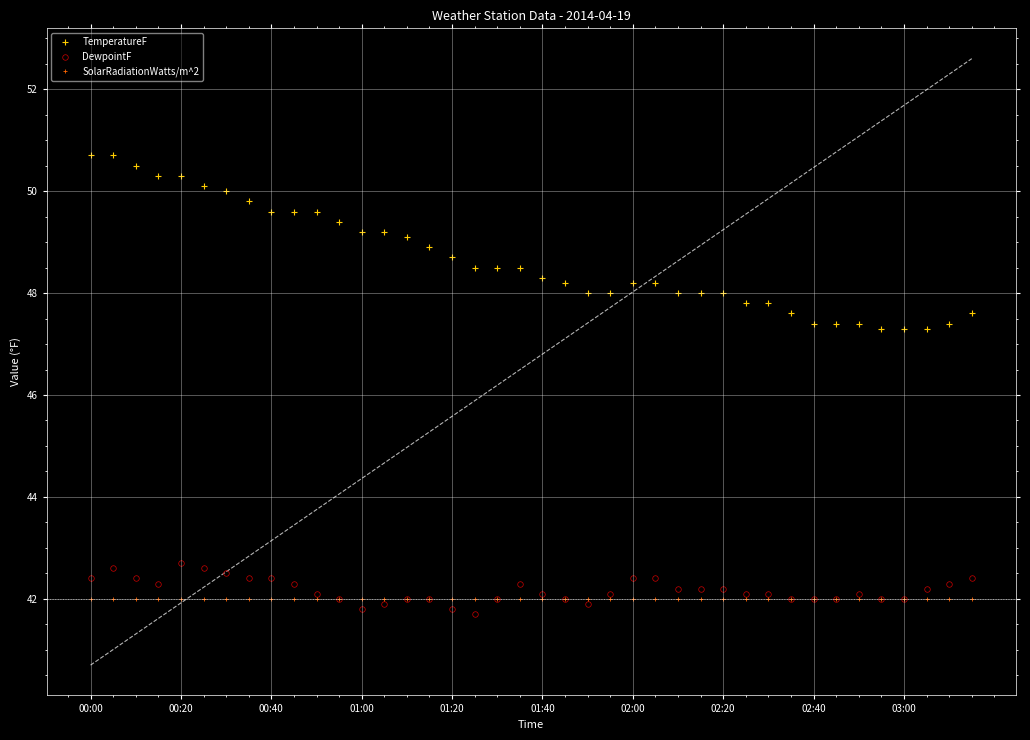

What value does the DewpointF series have at 10?

42.1